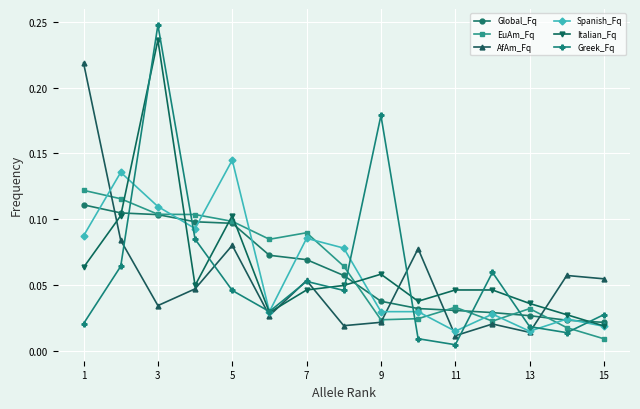

Which series has the largest range (max minus min)?

Greek_Fq